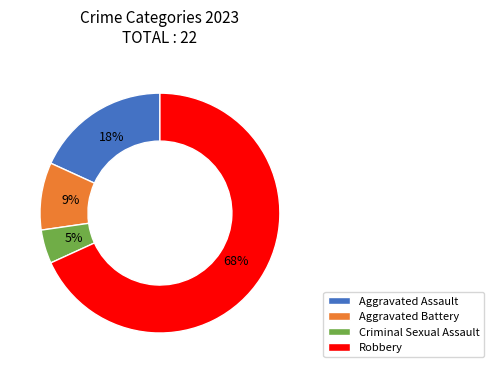

To the nearest percent, what is the combined percentage of Aggravated Battery and Criminal Sexual Assault?

14%